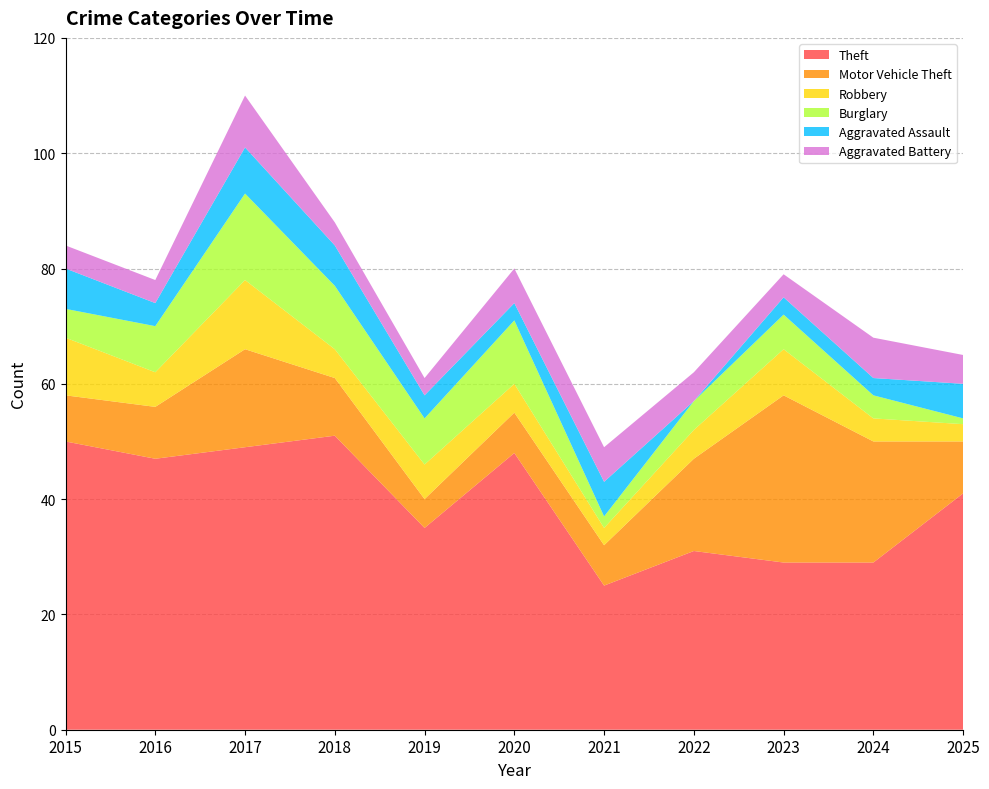

Reading left to right, list all the values displayed in this chart.

Theft: 2015=50	2016=47	2017=49	2018=51	2019=35	2020=48	2021=25	2022=31	2023=29	2024=29	2025=41
Motor Vehicle Theft: 2015=8	2016=9	2017=17	2018=10	2019=5	2020=7	2021=7	2022=16	2023=29	2024=21	2025=9
Robbery: 2015=10	2016=6	2017=12	2018=5	2019=6	2020=5	2021=3	2022=5	2023=8	2024=4	2025=3
Burglary: 2015=5	2016=8	2017=15	2018=11	2019=8	2020=11	2021=2	2022=5	2023=6	2024=4	2025=1
Aggravated Assault: 2015=7	2016=4	2017=8	2018=7	2019=4	2020=3	2021=6	2022=0	2023=3	2024=3	2025=6
Aggravated Battery: 2015=4	2016=4	2017=9	2018=4	2019=3	2020=6	2021=6	2022=5	2023=4	2024=7	2025=5